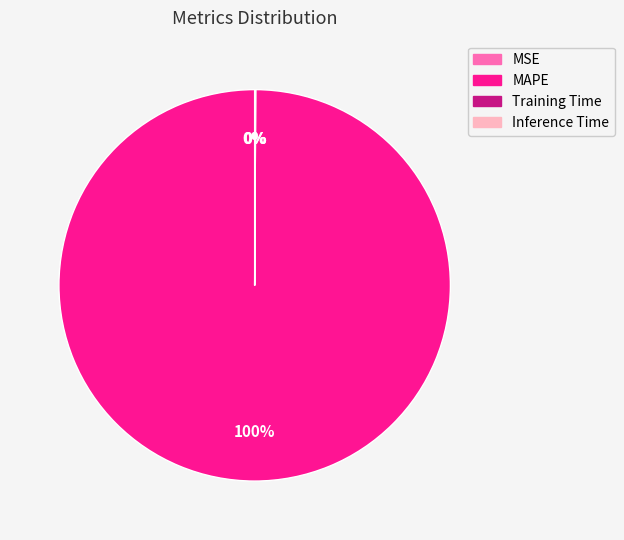

Does any single category account for the majority?

Yes